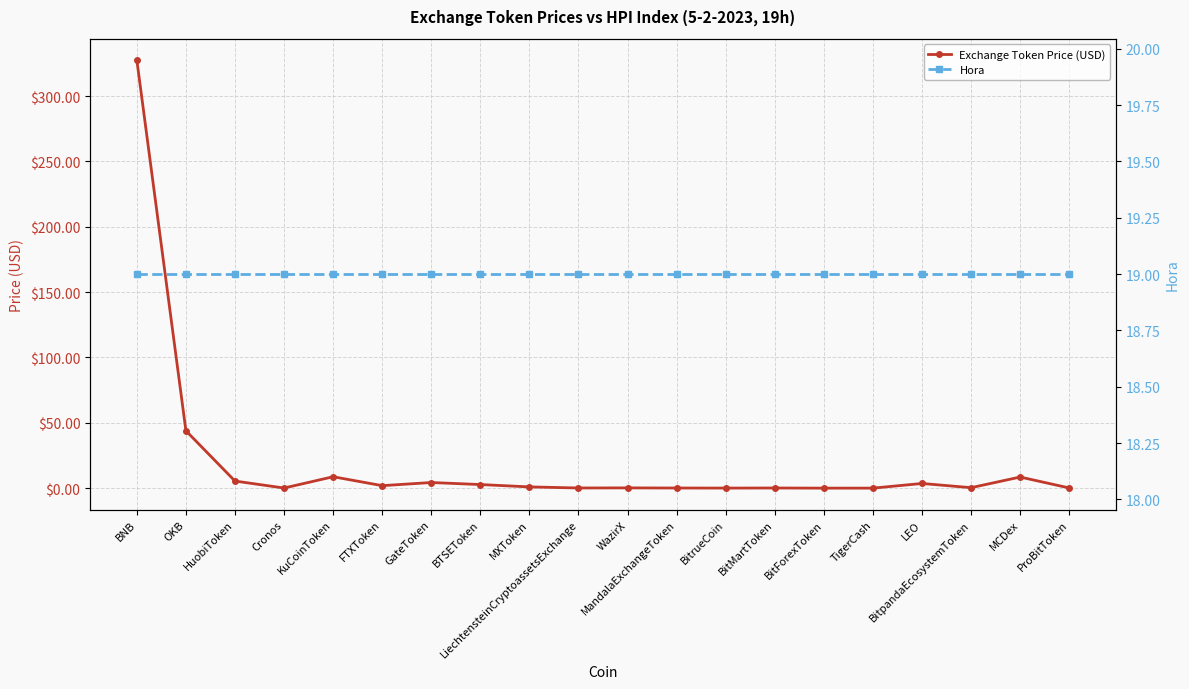

Which series has the largest range (max minus min)?

Exchange Token Price (USD)